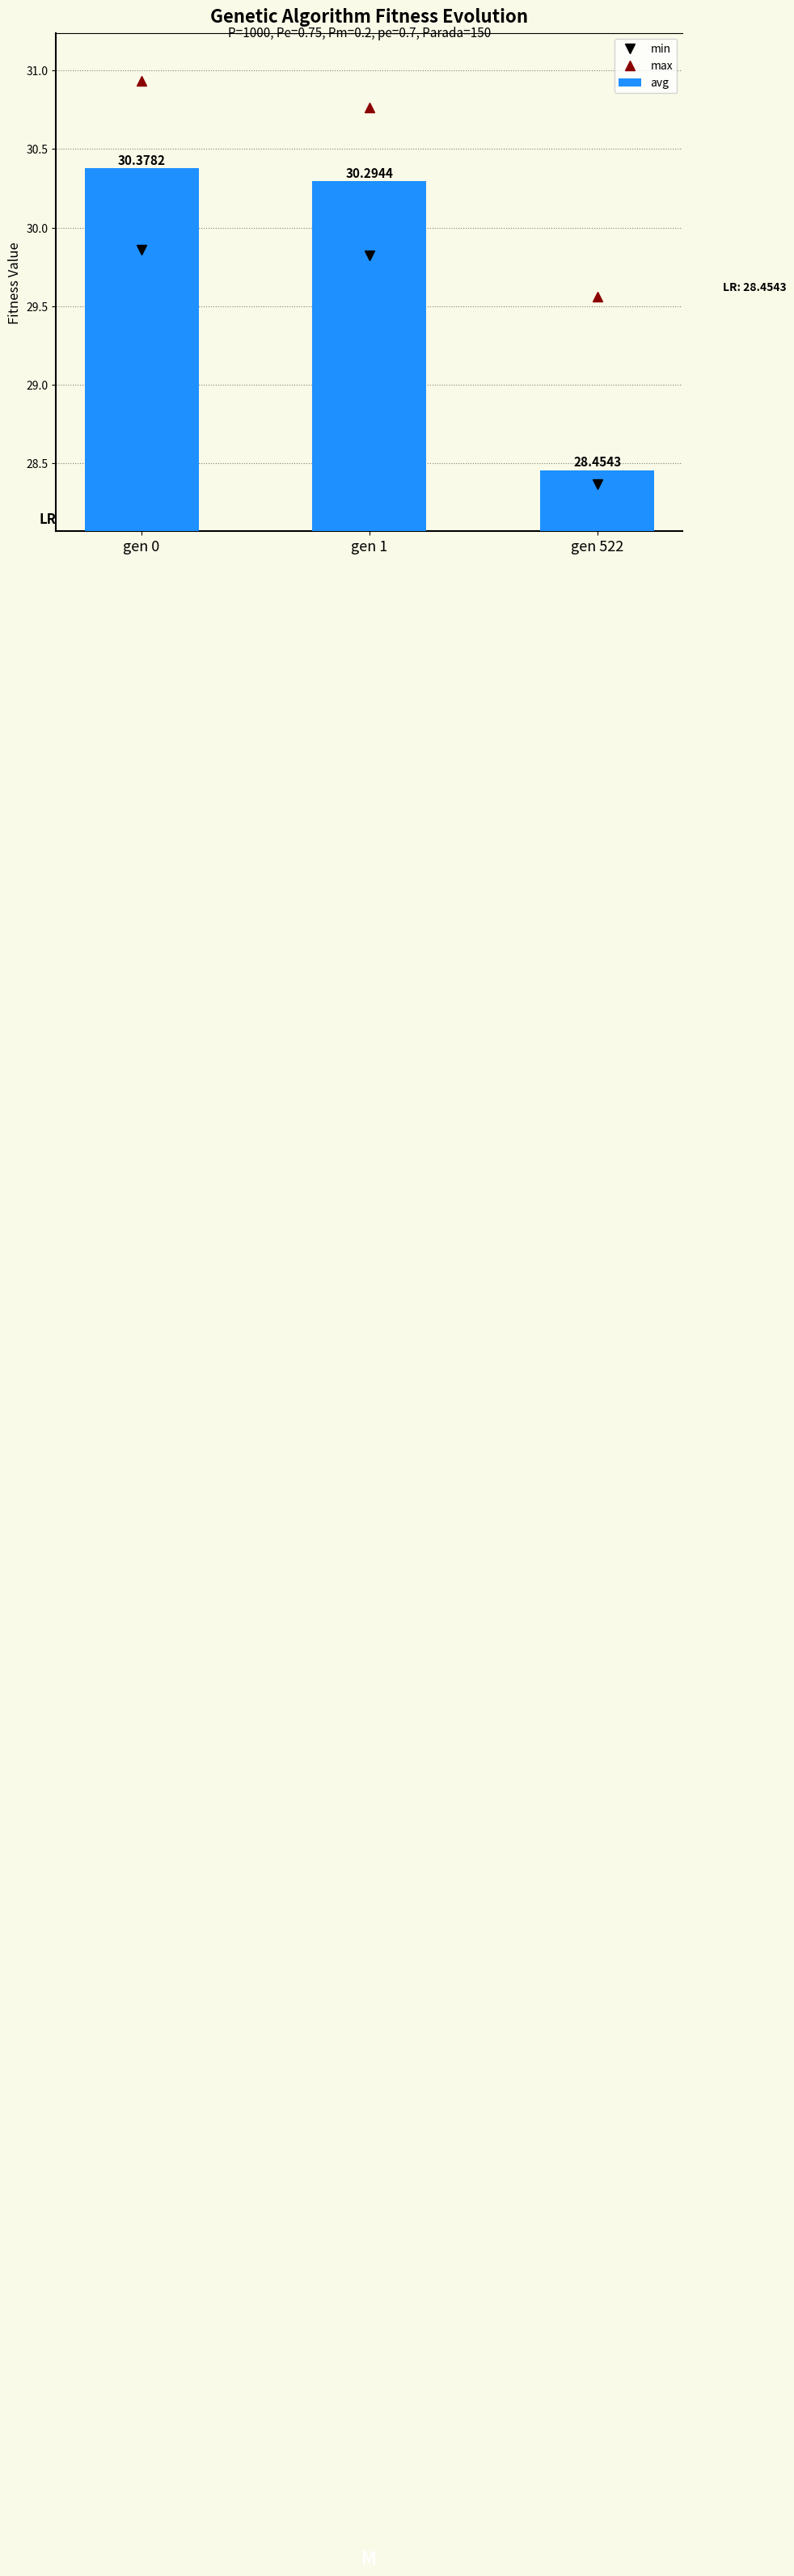

Which category has the lowest value in the avg series?

gen 522